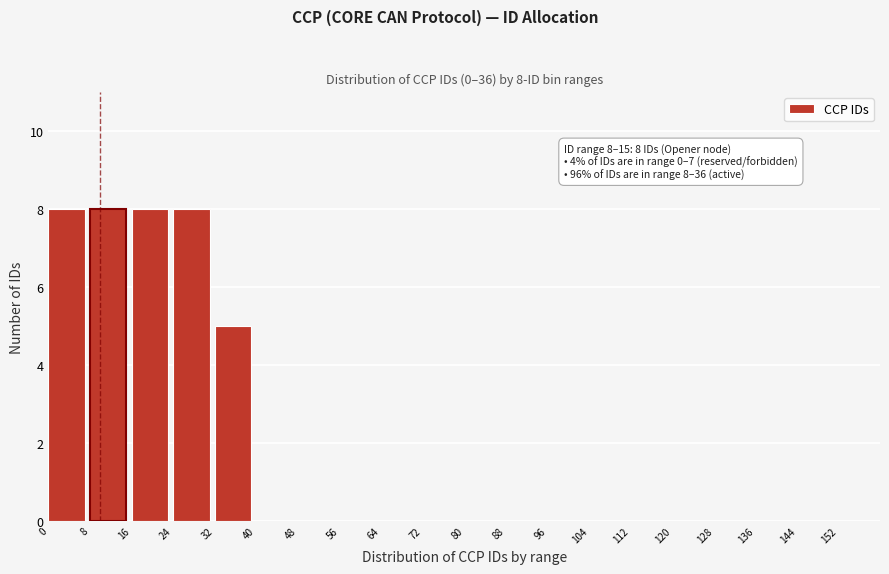

The value at 88 is -6. True or false?

False